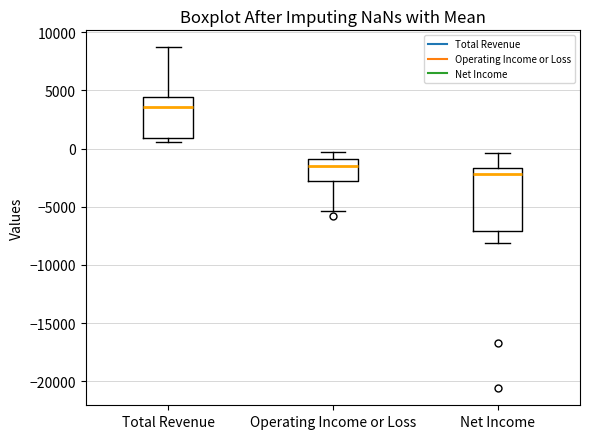

Which box is the tallest, from its lower edge to its upper edge?

Net Income